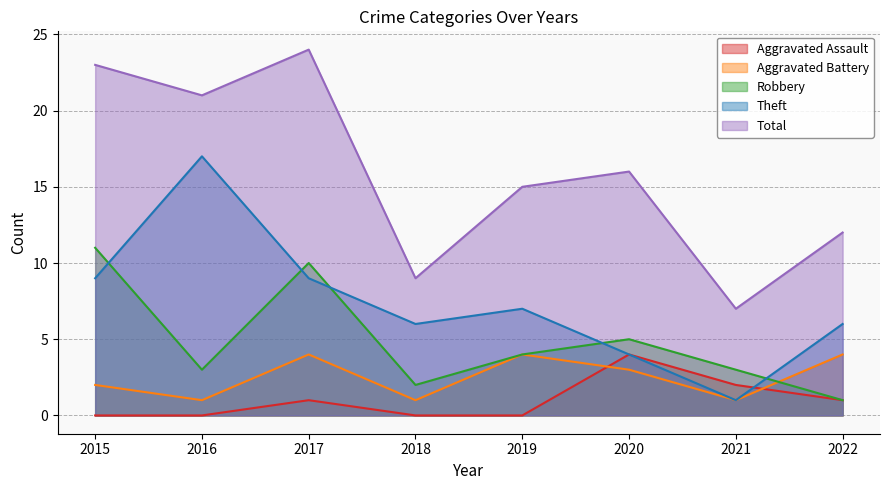

The Theft series shows 28 at 2016. True or false?

False